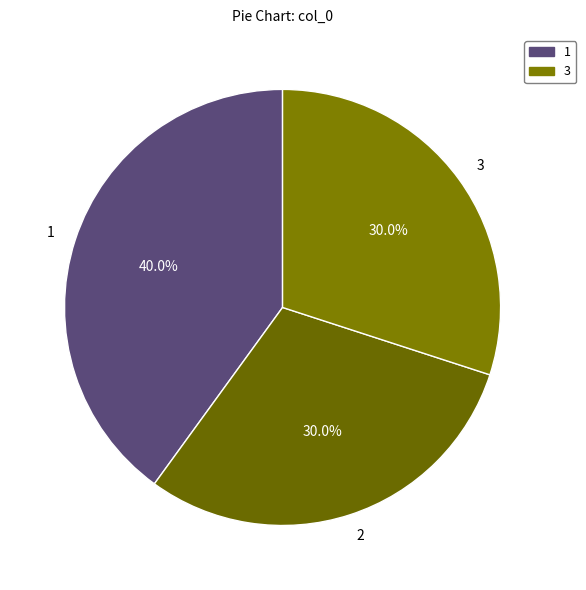

What percentage do 3 and 1 together represent?

70.0%